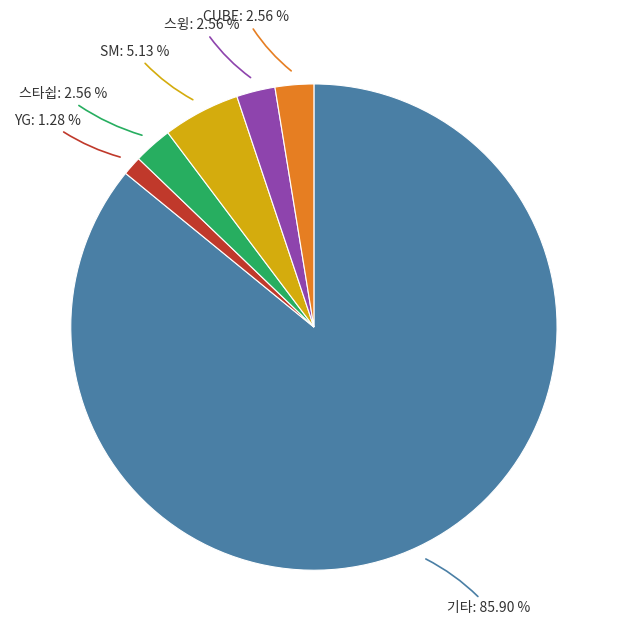

Is there a majority slice in this chart?

Yes